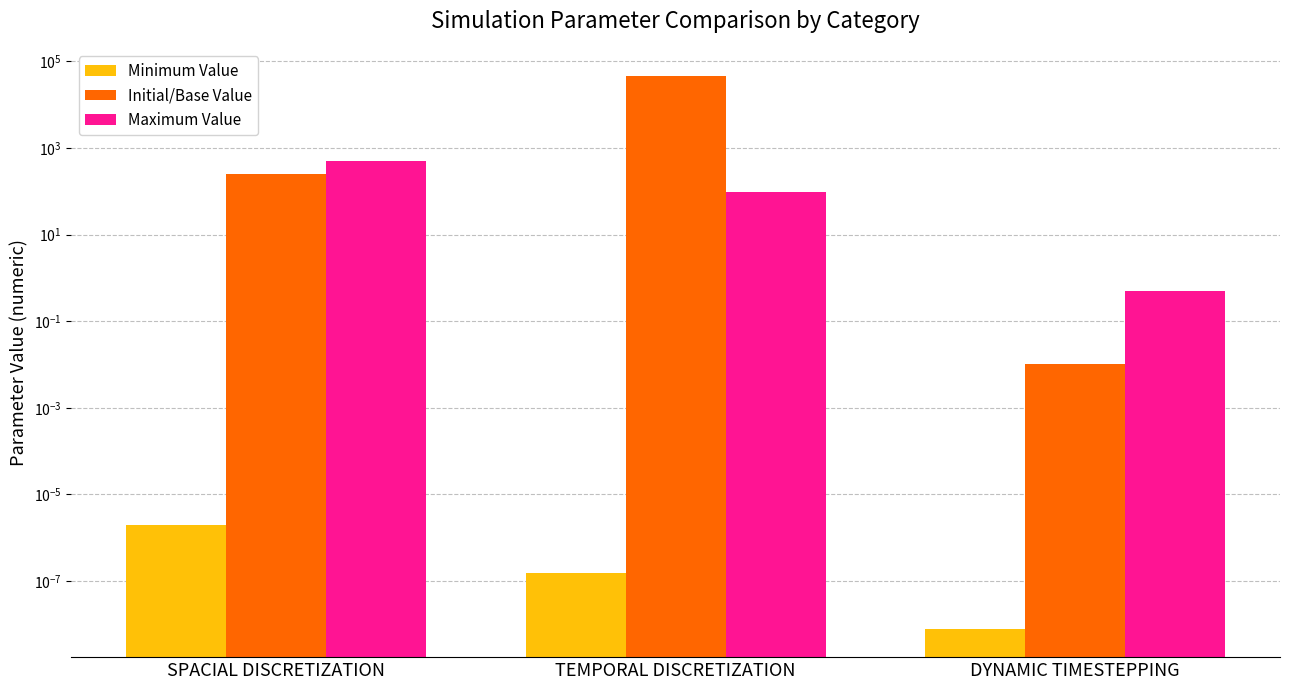

Reading left to right, list all the values displayed in this chart.

Minimum Value: 0.0	0.0	0.0
Initial/Base Value: 257.0	45000.0	0.0
Maximum Value: 514.0	96.0	0.5